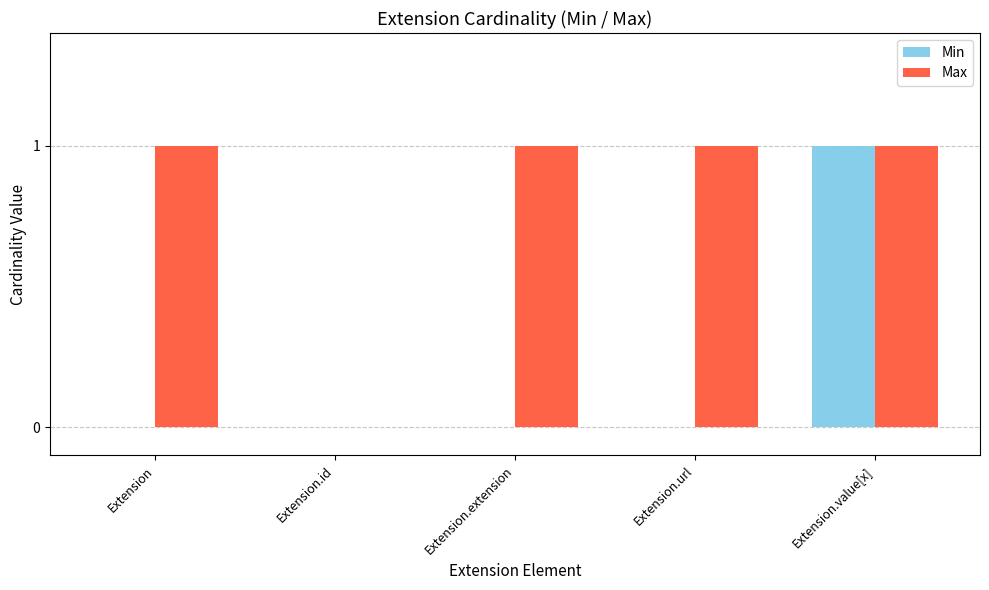

How many groups of bars are there?

5